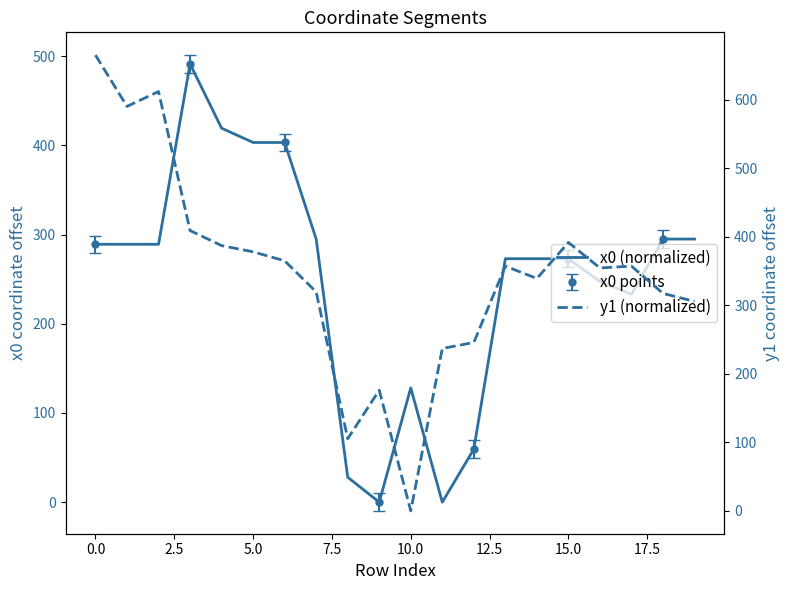

How many positive values does the y1 (normalized) series have?

19